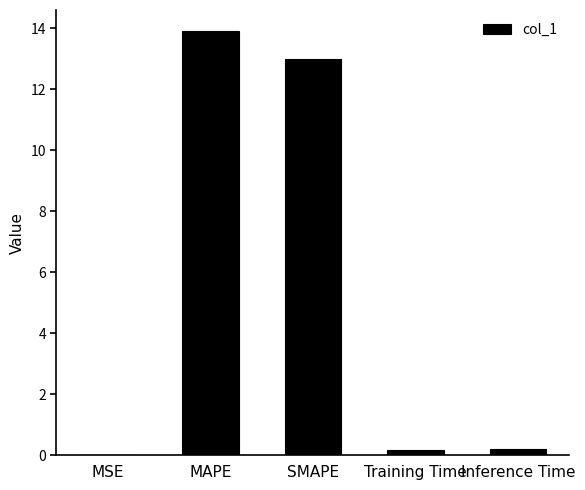

What is the change in value from SMAPE to Inference Time?

-12.8